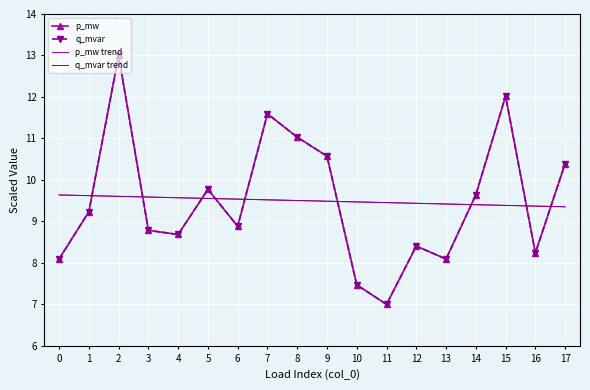

What is the approximate value of q_mvar at 4?

8.7